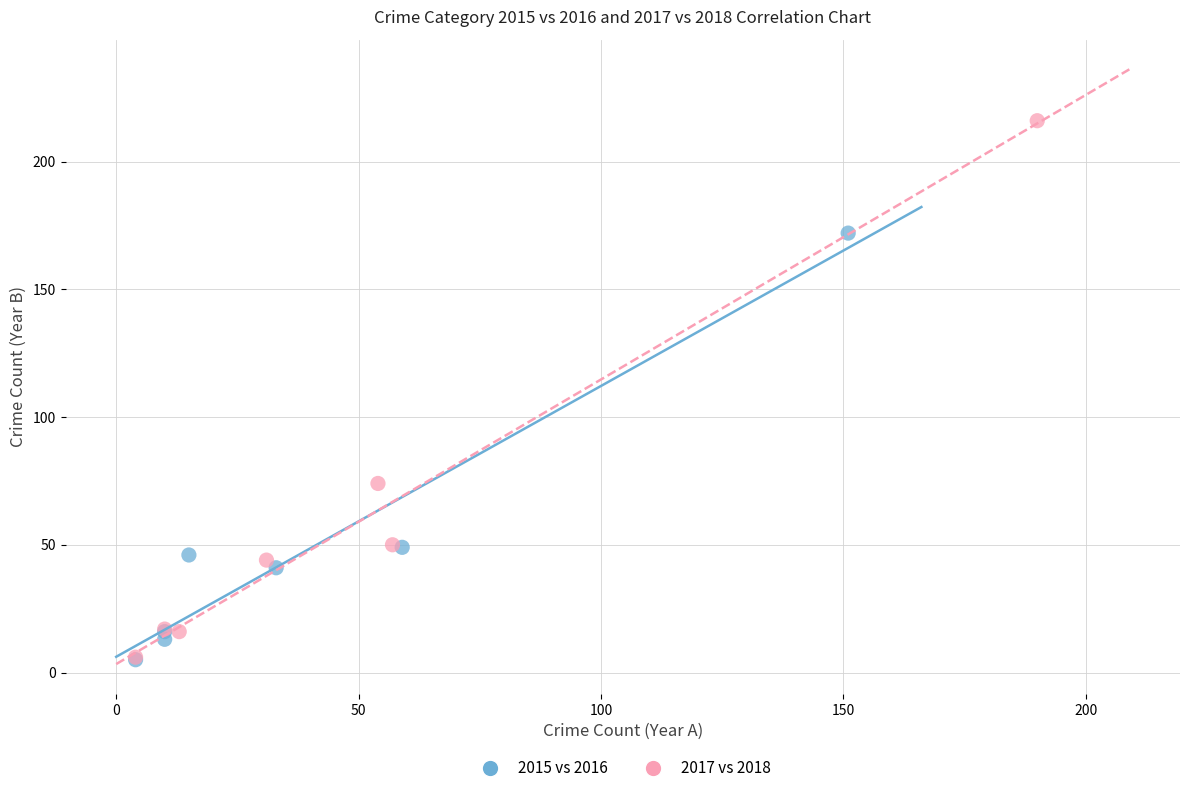

Which series contains the highest Y value?

2017 vs 2018